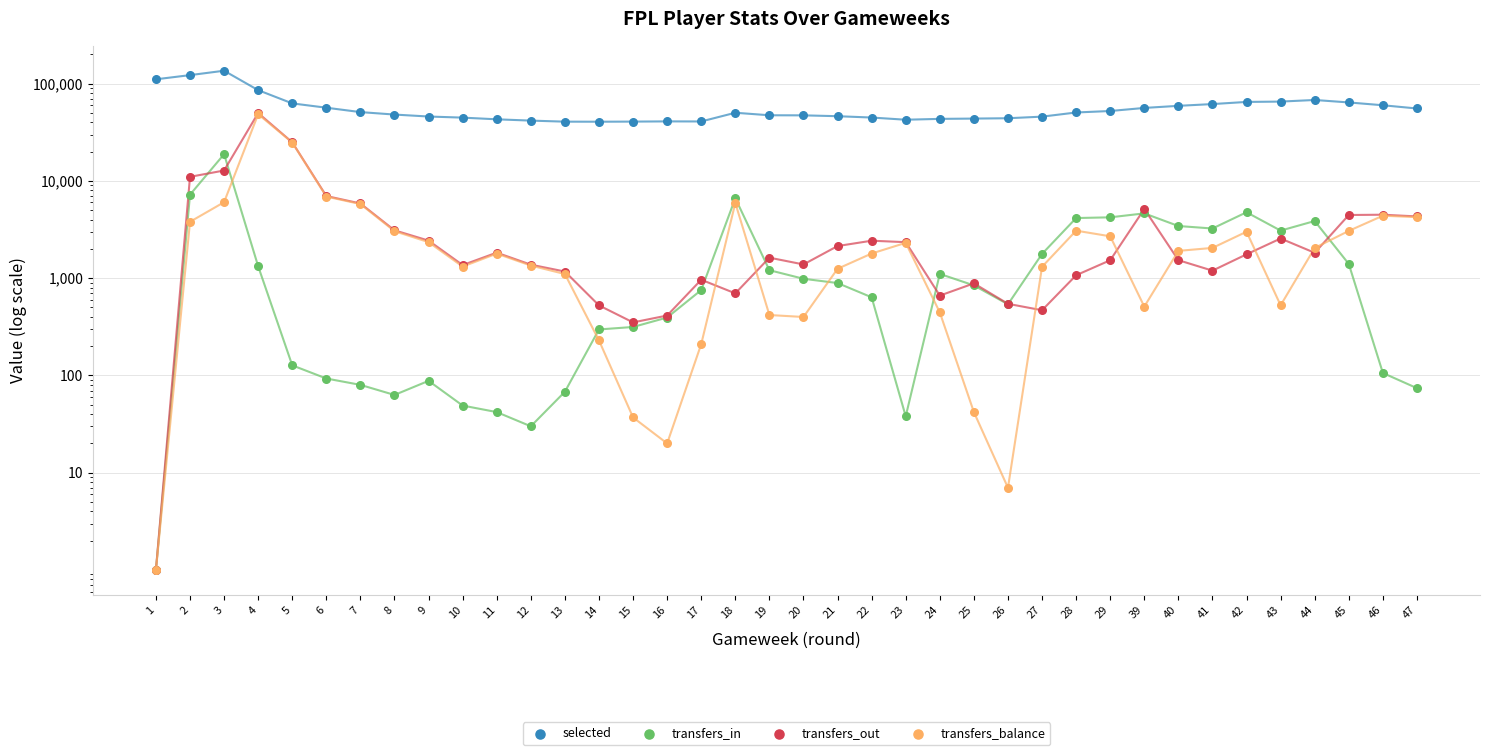

What is the total value across all series at 17?

42781